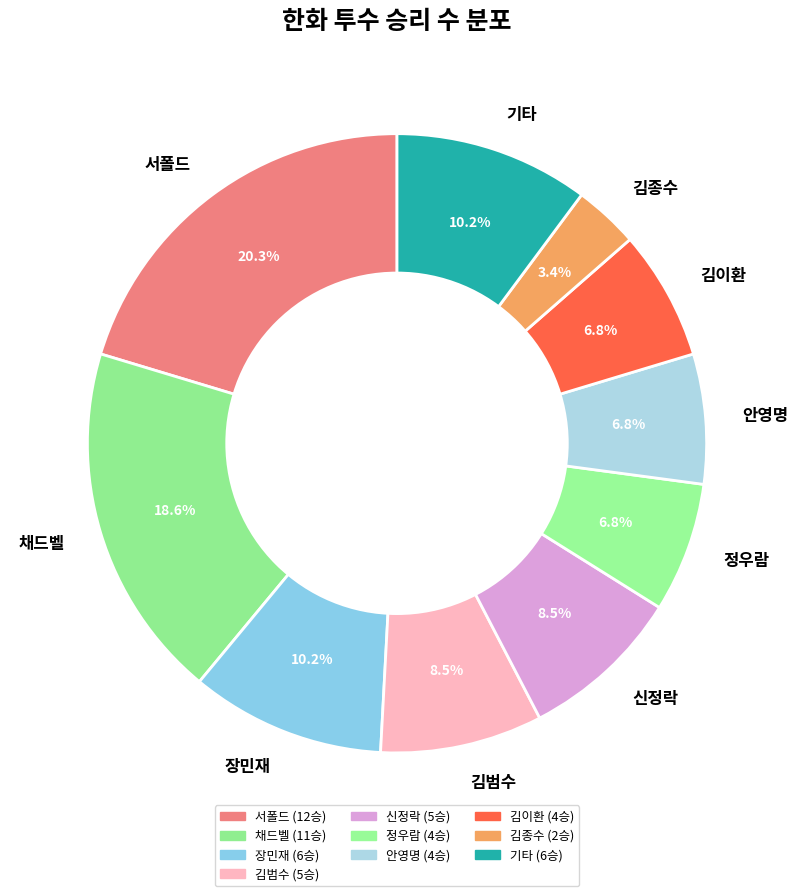

Which category has the smallest portion of the pie?

김종수